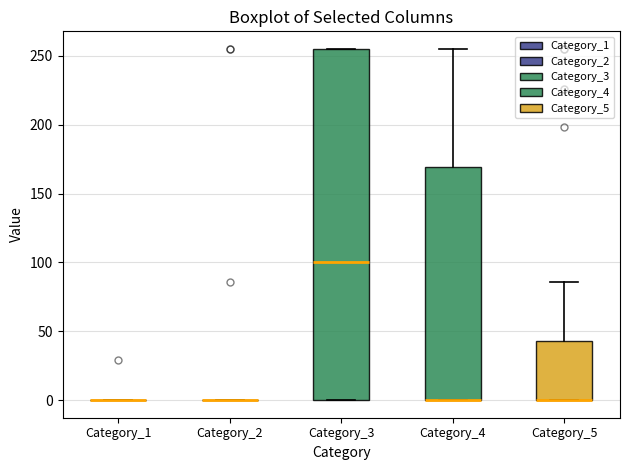

Where is the lower edge of the box for Category_3 on the y-axis? The values are not printed on the chart, so give them approximately, as read against the axis.

0